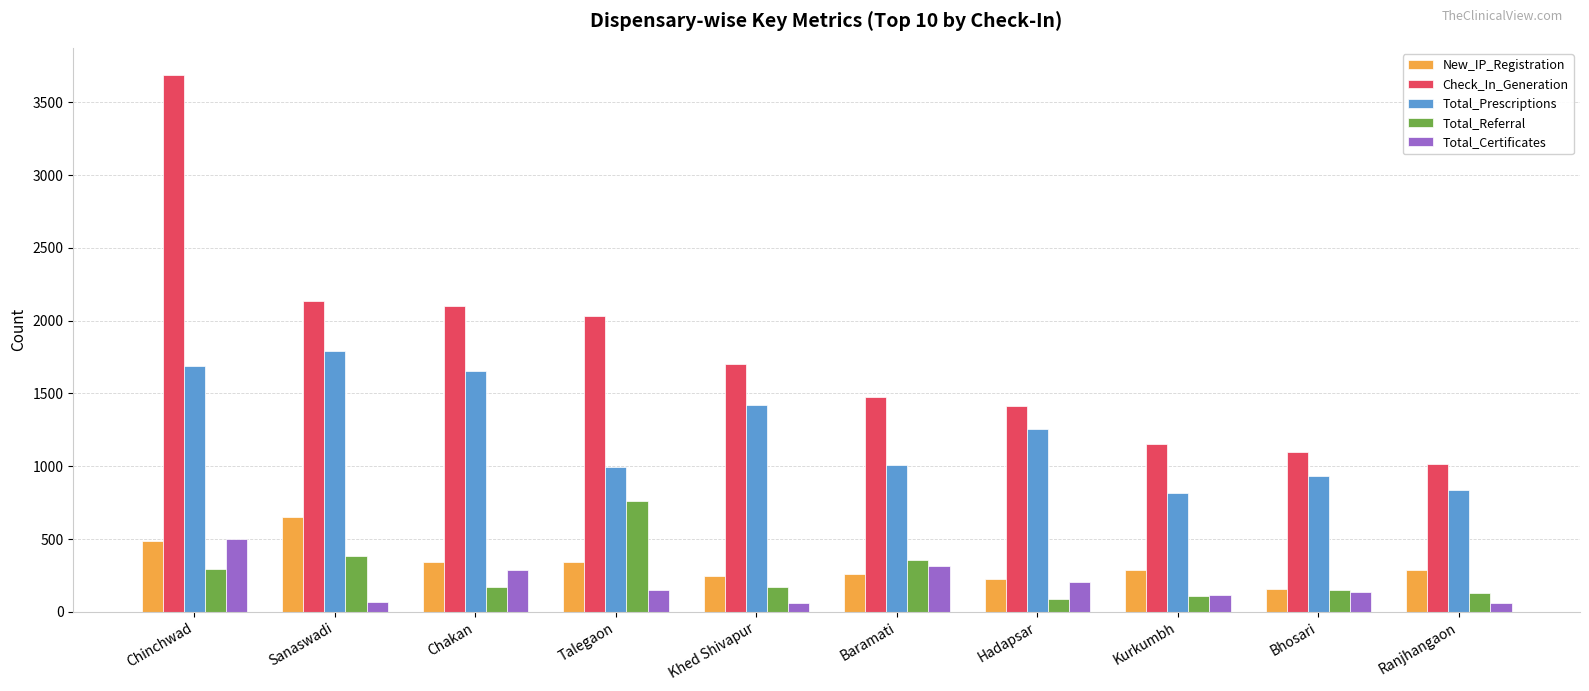

The Check_In_Generation series shows 604 at Kurkumbh. True or false?

False